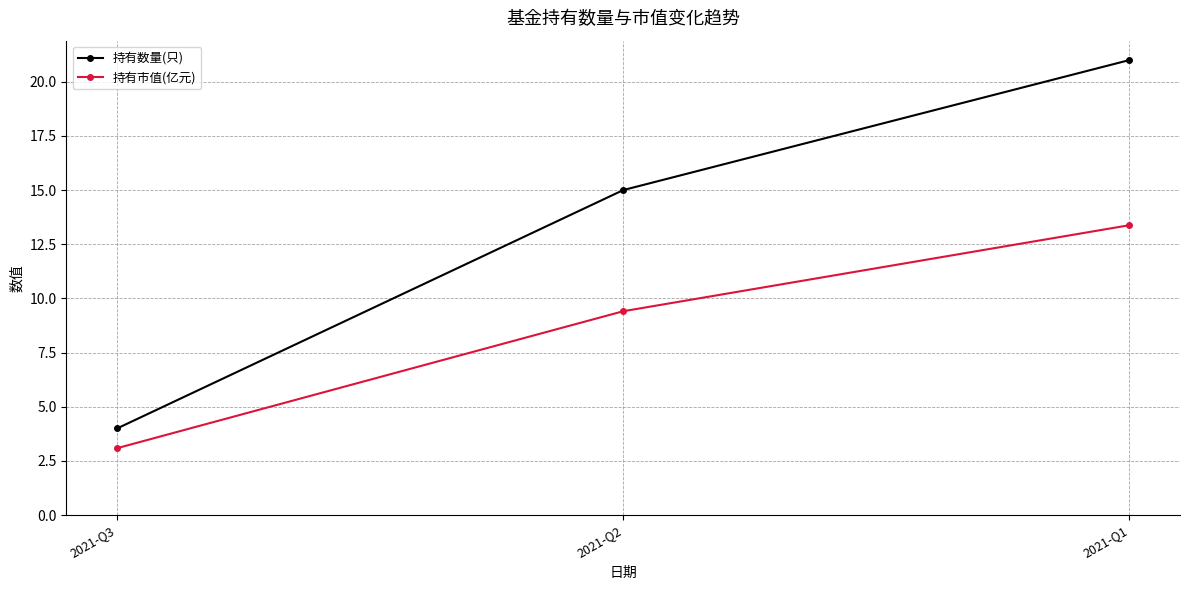

The 持有数量(只) series shows 30.4 at 2021-Q1. True or false?

False